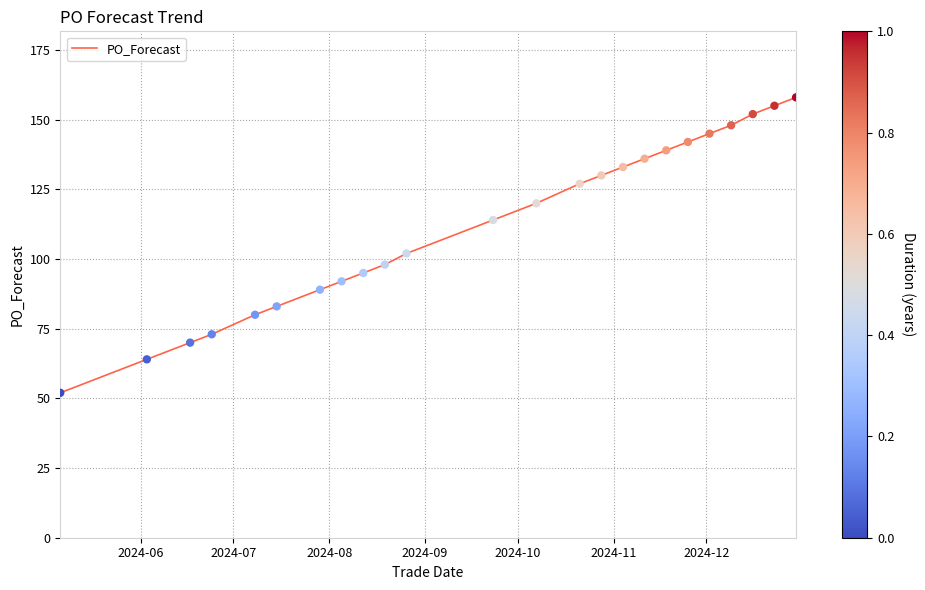

What is the difference between the maximum and minimum values?

106